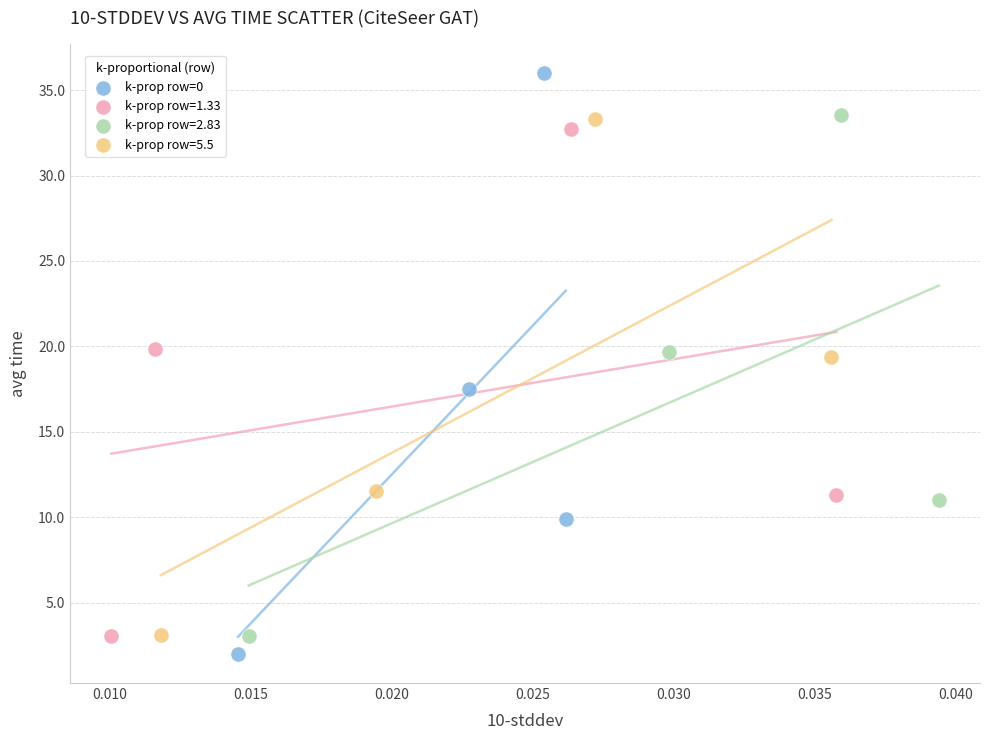

Which series has the widest spread of Y values?

k-prop row=0